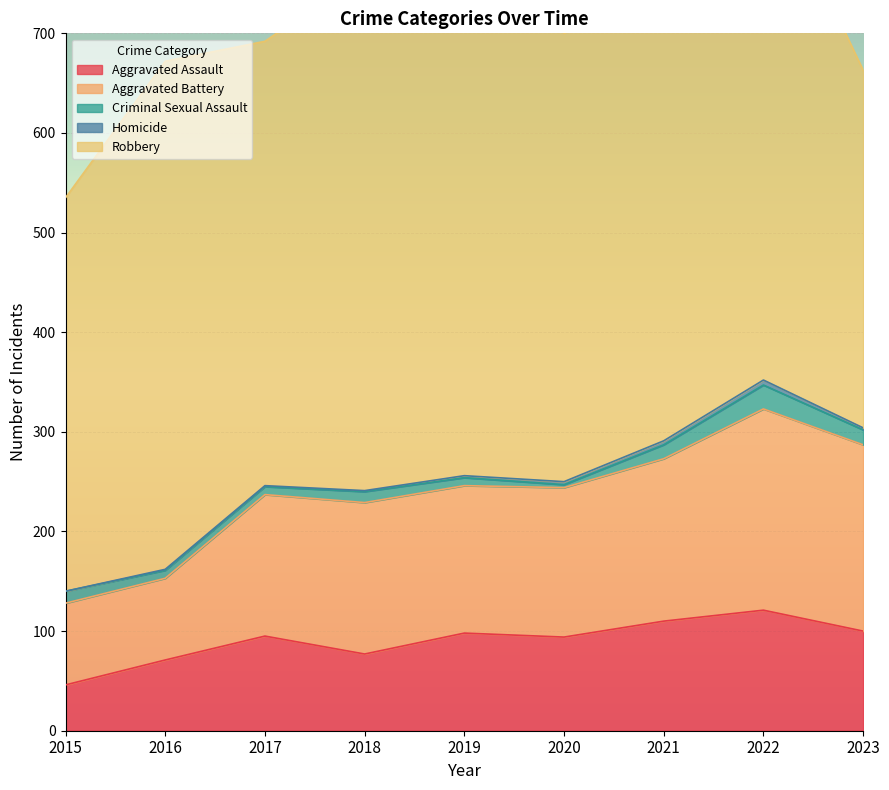

How many lines are shown in the chart?

5